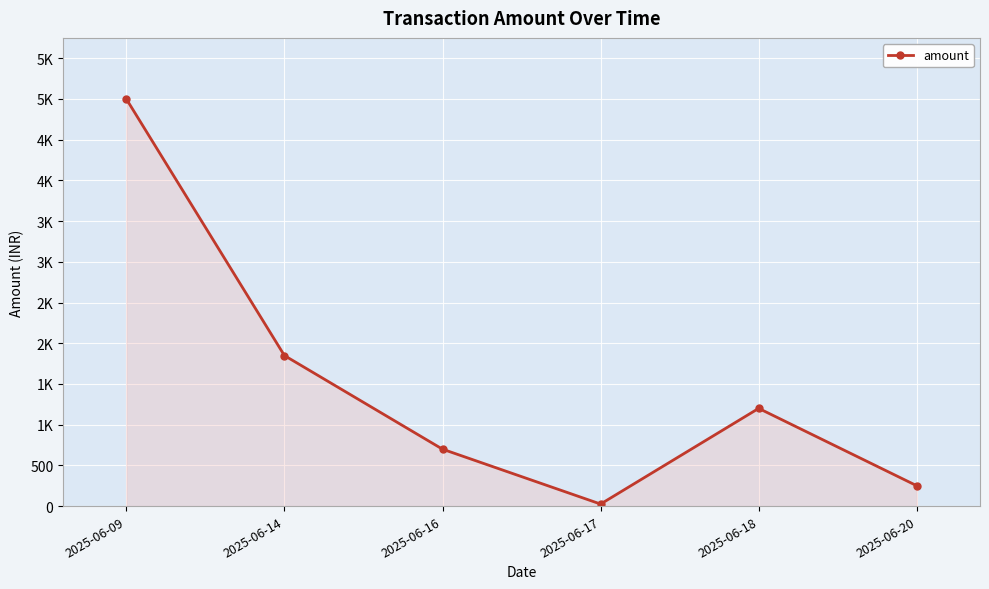

The value at 2025-06-09 is 1973. True or false?

False